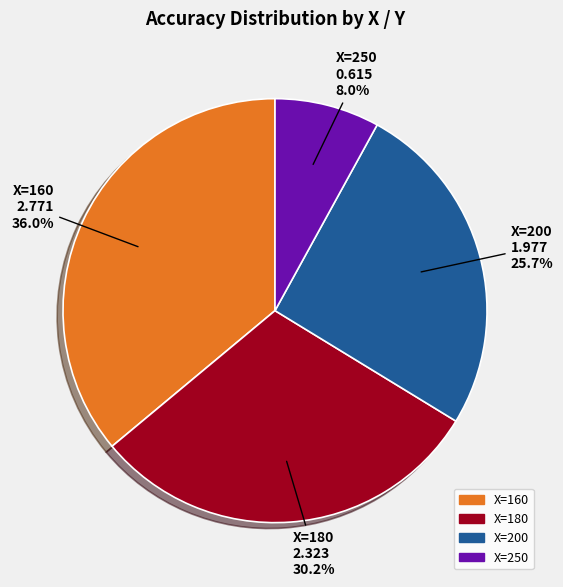

How many slices are in this pie chart?

4